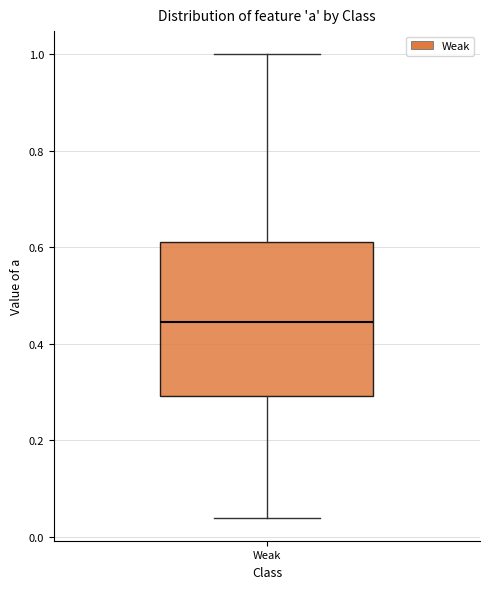

Read this box plot against the y-axis: the position of the median line, the range covered by the box, and the ends of both whiskers. The values are not printed on the chart, so give them approximately, as read against the axis.

median 0.44, box 0.30 to 0.62, whiskers 0.04 to 1.00